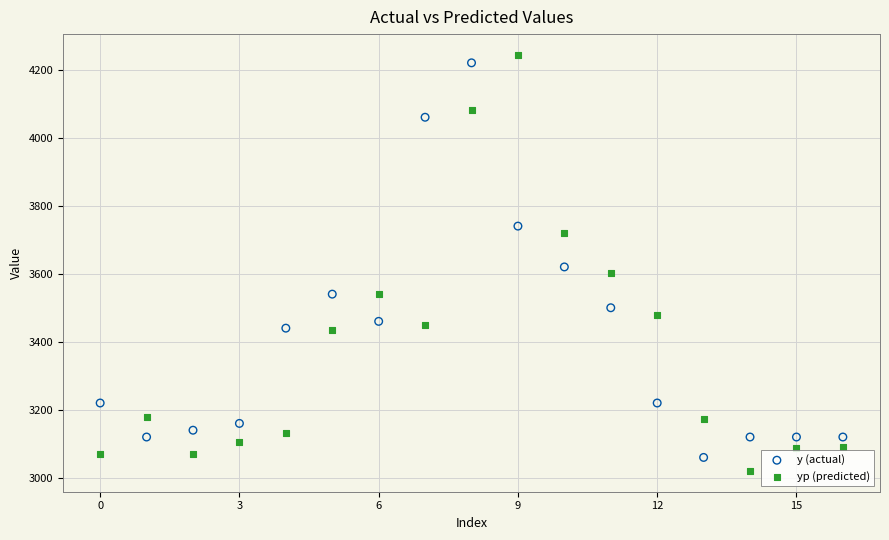

Across all data points, what is the range of Y values (max minus min)?

1222.9